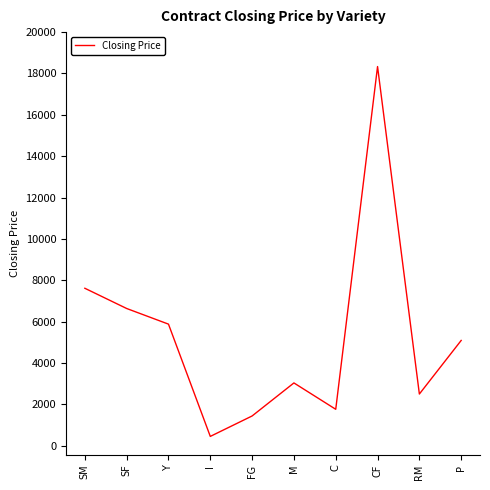

Rank the categories by value from lowest to highest.

I, FG, C, RM, M, P, Y, SF, SM, CF